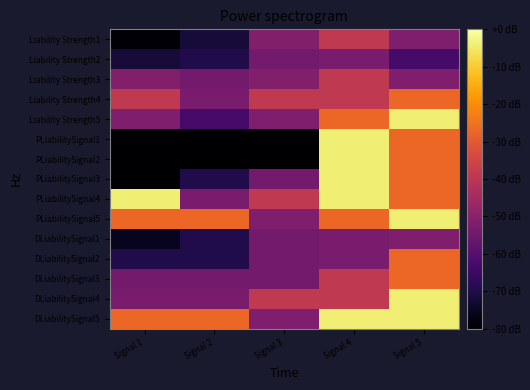

Reading right to left, extract all data points from this chart.

Liability Strength1: Signal 5=-52.0	Signal 4=-39.0	Signal 3=-51.4	Signal 2=-72.2	Signal 1=-79.0
Liability Strength2: Signal 5=-62.9	Signal 4=-52.9	Signal 3=-54.2	Signal 2=-70.0	Signal 1=-72.2
Liability Strength3: Signal 5=-52.0	Signal 4=-39.0	Signal 3=-51.4	Signal 2=-54.2	Signal 1=-51.4
Liability Strength4: Signal 5=-27.1	Signal 4=-39.0	Signal 3=-39.0	Signal 2=-52.9	Signal 1=-39.0
Liability Strength5: Signal 5=-4.1	Signal 4=-27.1	Signal 3=-52.0	Signal 2=-62.9	Signal 1=-52.0
PLiabilitySignal1: Signal 5=-27.1	Signal 4=-4.1	Signal 3=-80.0	Signal 2=-80.0	Signal 1=-80.0
PLiabilitySignal2: Signal 5=-27.1	Signal 4=-4.1	Signal 3=-80.0	Signal 2=-80.0	Signal 1=-80.0
PLiabilitySignal3: Signal 5=-27.1	Signal 4=-4.1	Signal 3=-54.2	Signal 2=-70.0	Signal 1=-80.0
PLiabilitySignal4: Signal 5=-27.1	Signal 4=-4.1	Signal 3=-39.0	Signal 2=-52.9	Signal 1=-4.1
PLiabilitySignal5: Signal 5=-4.1	Signal 4=-27.1	Signal 3=-52.0	Signal 2=-27.1	Signal 1=-27.1
DLiabilitySignal1: Signal 5=-52.0	Signal 4=-52.9	Signal 3=-54.2	Signal 2=-70.0	Signal 1=-75.9
DLiabilitySignal2: Signal 5=-27.1	Signal 4=-52.9	Signal 3=-54.2	Signal 2=-70.0	Signal 1=-70.0
DLiabilitySignal3: Signal 5=-27.1	Signal 4=-39.0	Signal 3=-54.2	Signal 2=-54.2	Signal 1=-54.2
DLiabilitySignal4: Signal 5=-4.1	Signal 4=-39.0	Signal 3=-39.0	Signal 2=-52.9	Signal 1=-52.9
DLiabilitySignal5: Signal 5=-4.1	Signal 4=-4.1	Signal 3=-52.0	Signal 2=-27.1	Signal 1=-27.1